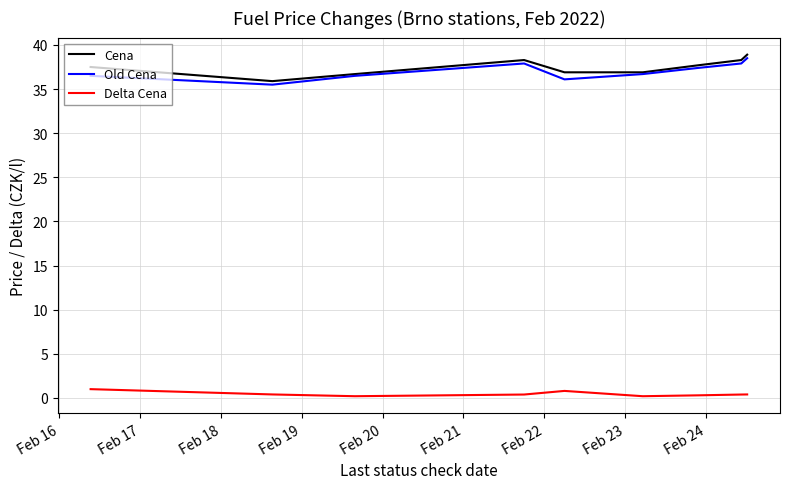

True or false: Delta Cena and Cena cross at least once.

False